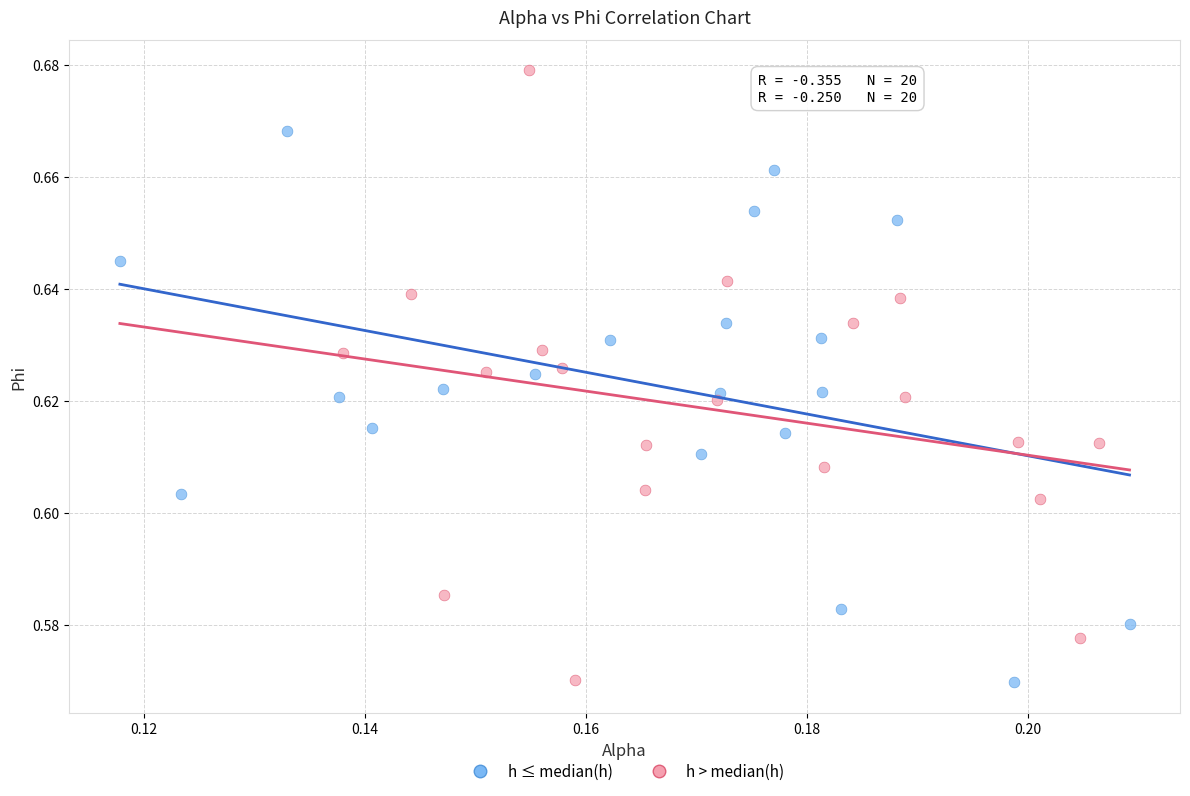

Which series reaches the maximum Y coordinate?

h > median(h)